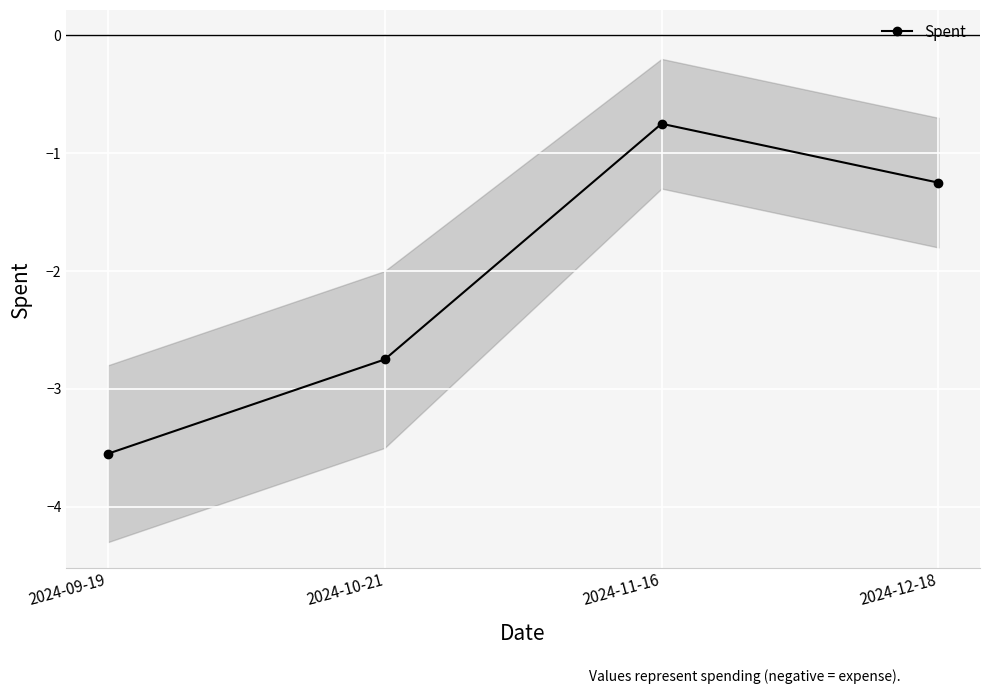

Which label corresponds to the smallest value in the chart?

2024-09-19